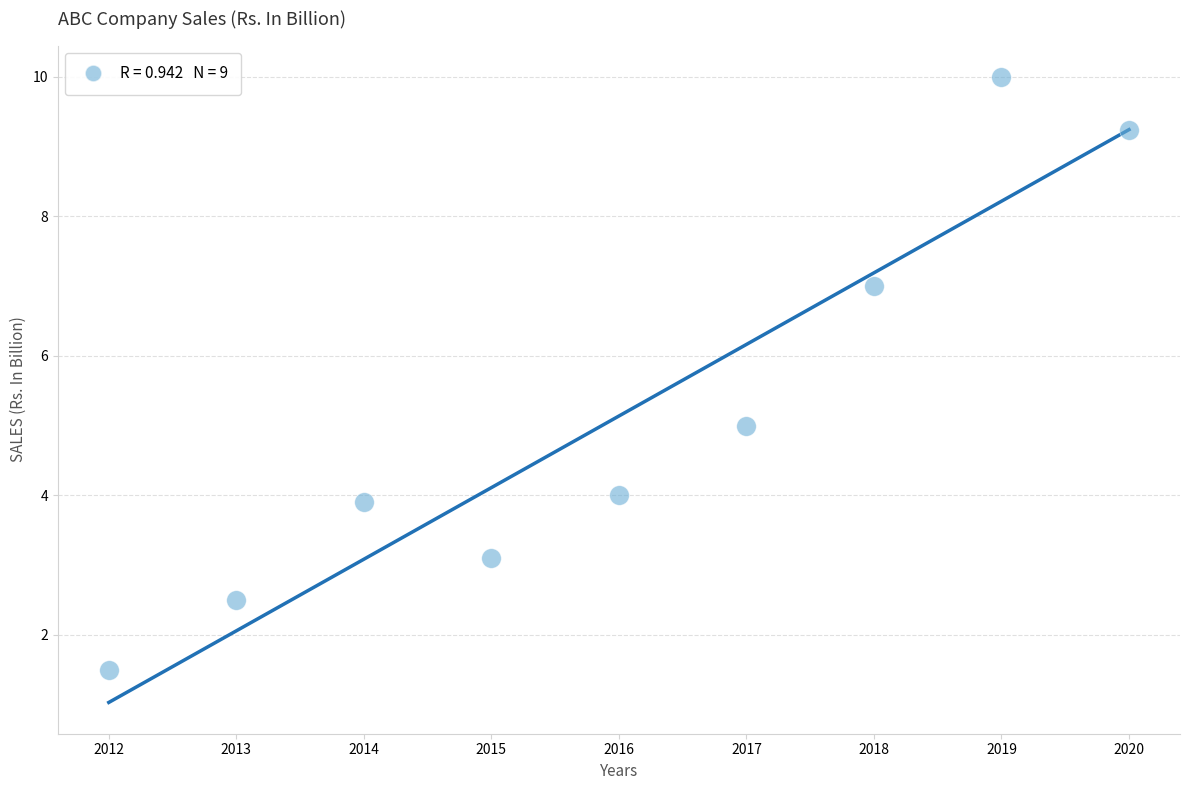

What is the average X value?

2016.0